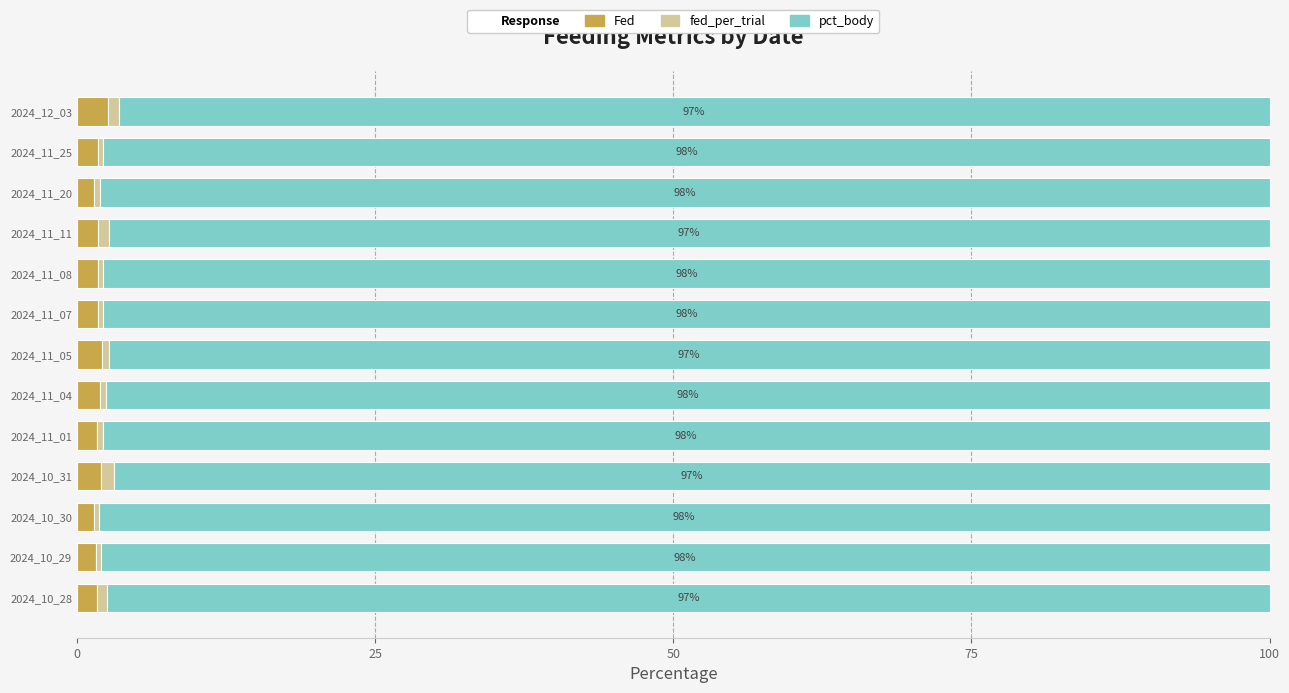

What is the sum of all Fed values?

23.7